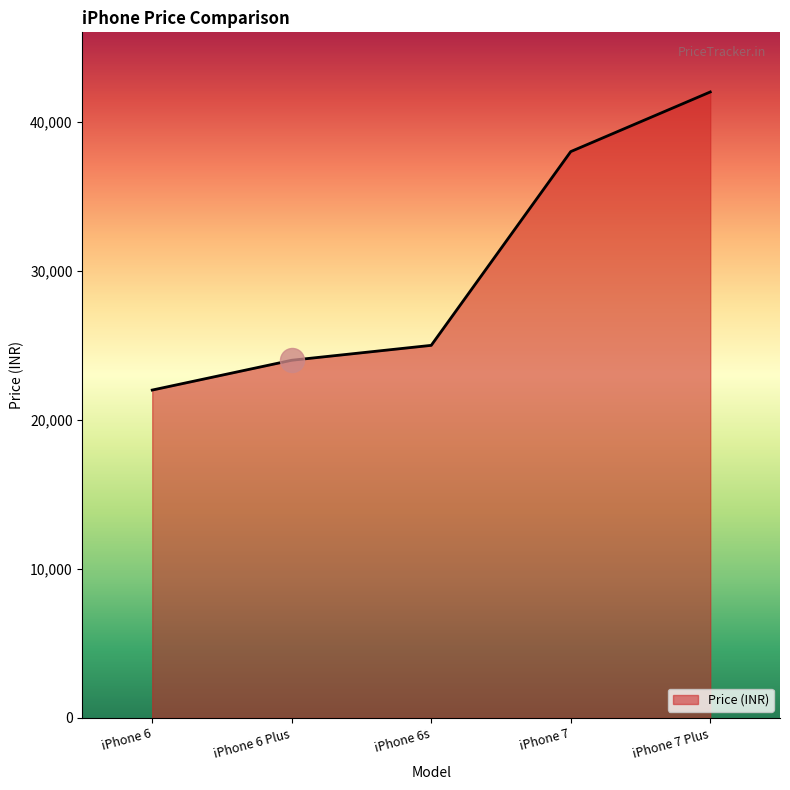

What is the ratio of the value at iPhone 7 to the value at iPhone 6?

1.7